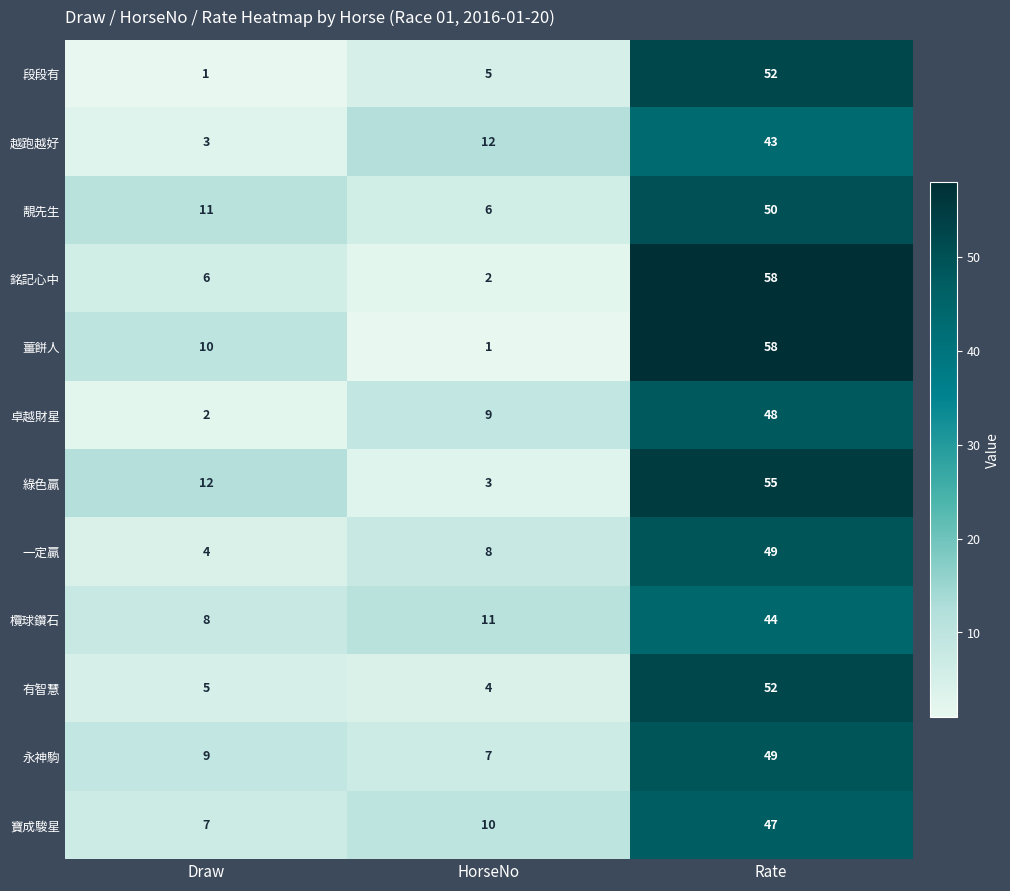

What is the difference between the maximum and second lowest values in the 靚先生 series?

39